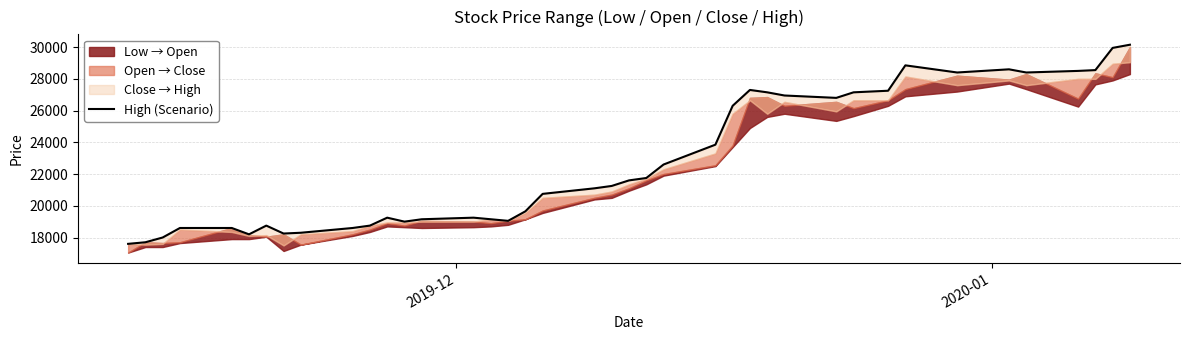

Reading left to right, what are all the values shown in this chart?

17600	17700	18000	18600	18600	18200	18750	18250	18300	18600	18750	19250	19000	19150	19250	19150	19050	19650	20750	21100	21250	21600	21750	22600	23850	26300	27300	27150	26950	26800	27150	27250	28850	28400	28600	28400	28500	28550	29950	30150